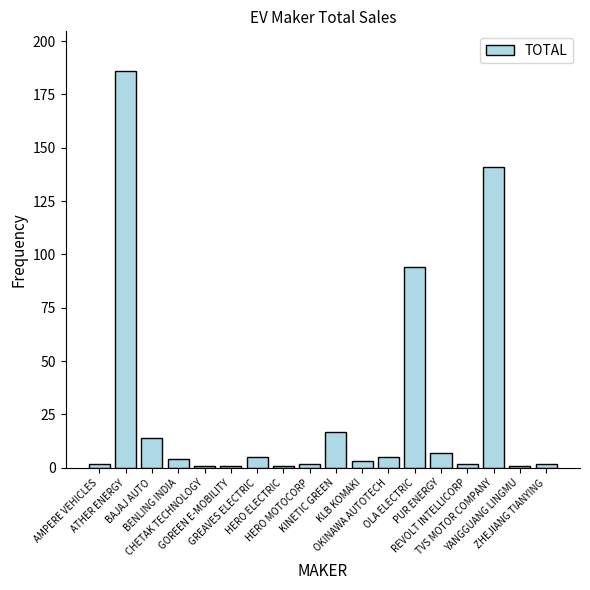

What is the difference between the maximum and minimum values?

185